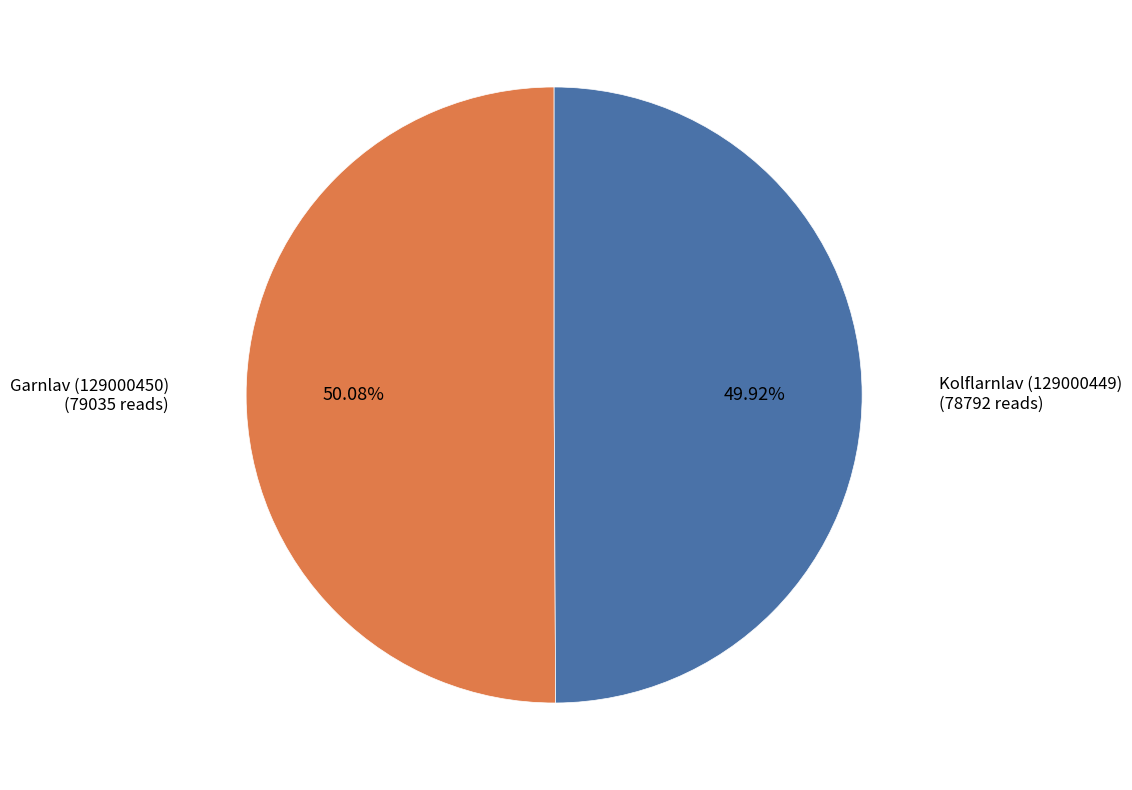

What is the ratio of the value at Kolflarnlav (129000449) to the value at Garnlav (129000450)?

1.0